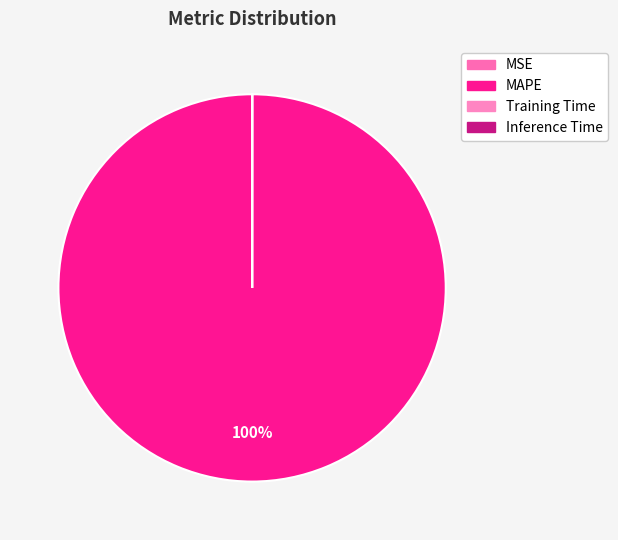

To the nearest percent, what is the difference between the largest and smallest slice percentages?

100%